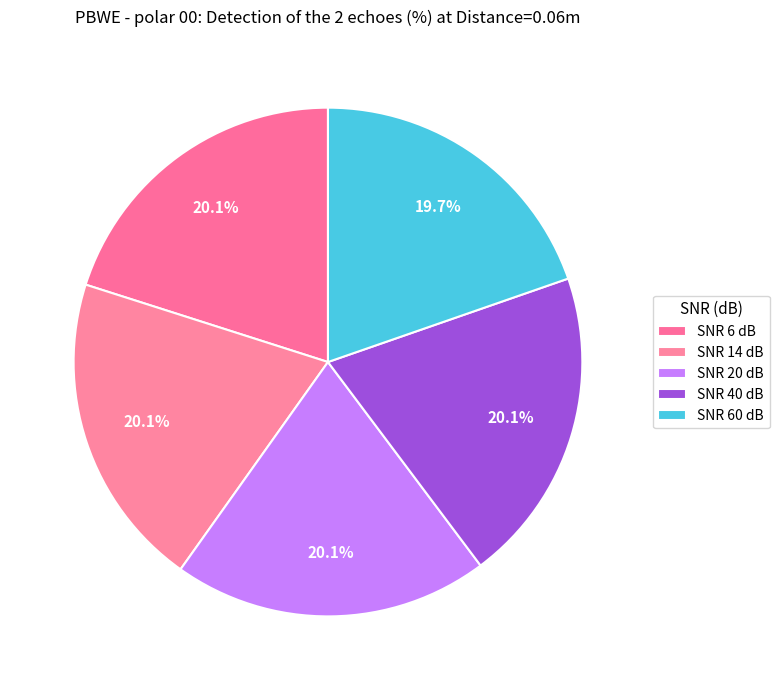

How many segments does this pie chart have?

5